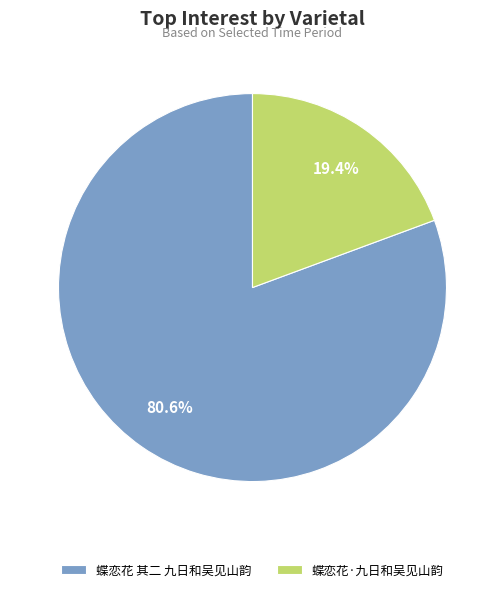

Between 蝶恋花·九日和吴见山韵 and 蝶恋花 其二 九日和吴见山韵, which is larger?

蝶恋花 其二 九日和吴见山韵